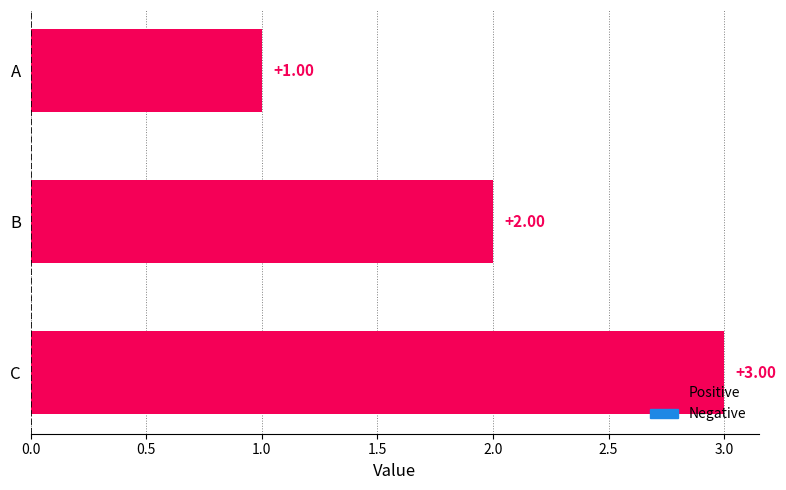

Which category has the highest value across all series?

C